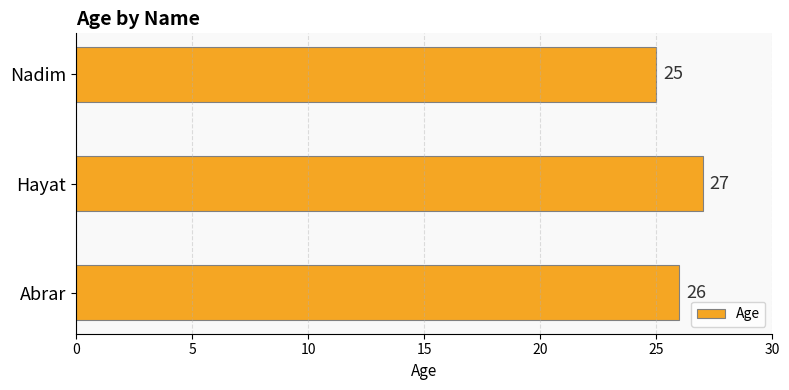

True or false: the data shows 26 at Abrar.

True